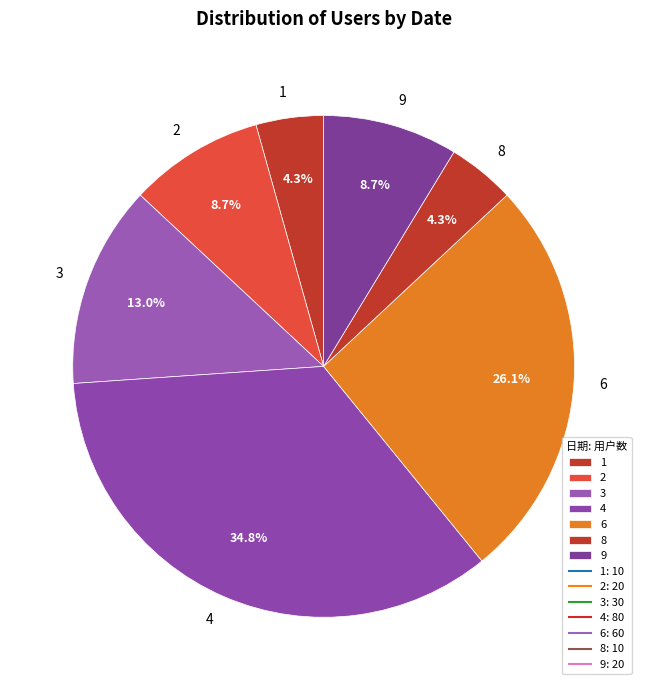

Is the sum of 2 and 3 greater than half?

No